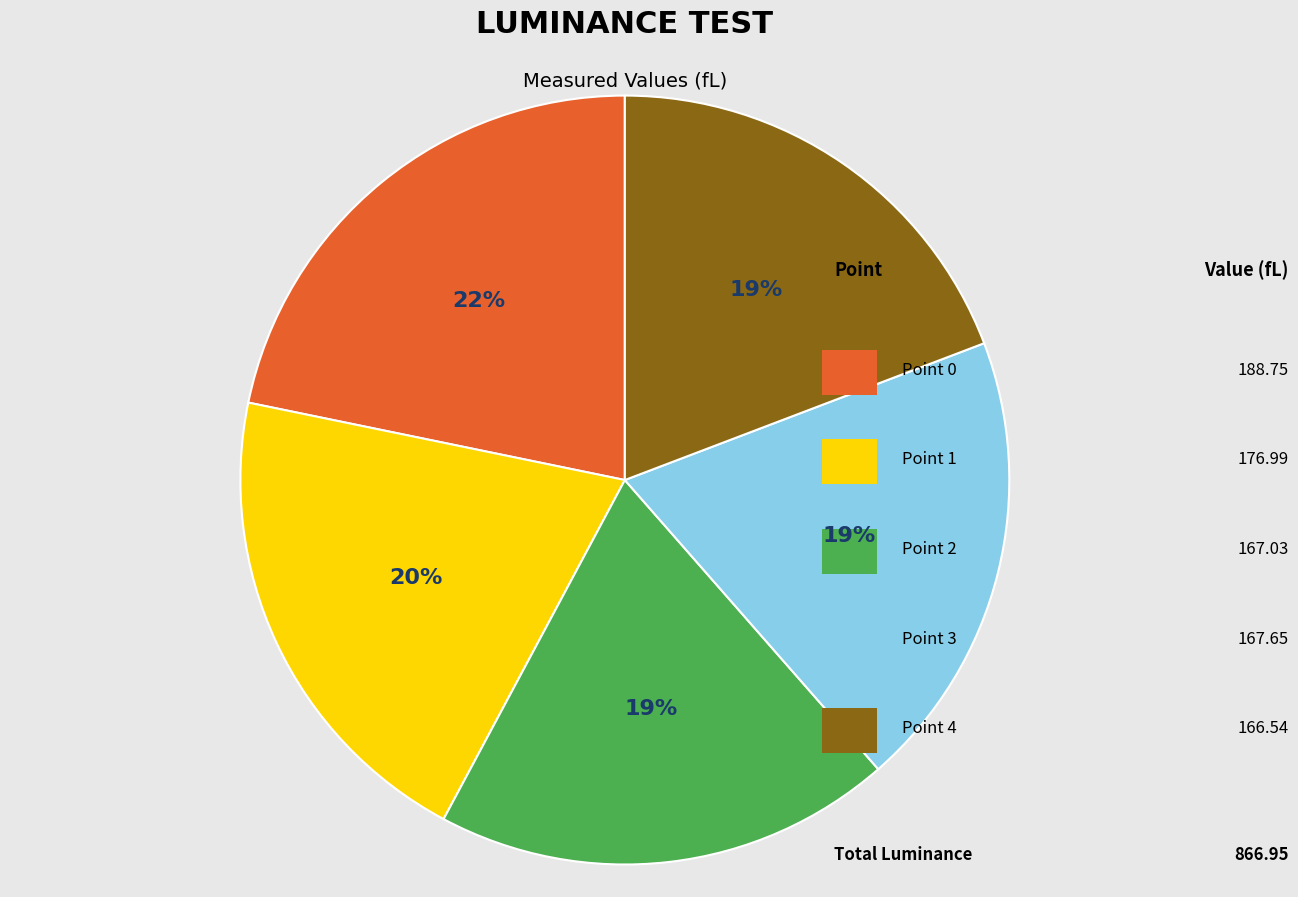

Combined, what portion of the pie is Point 0 and Point 3?

41.1%